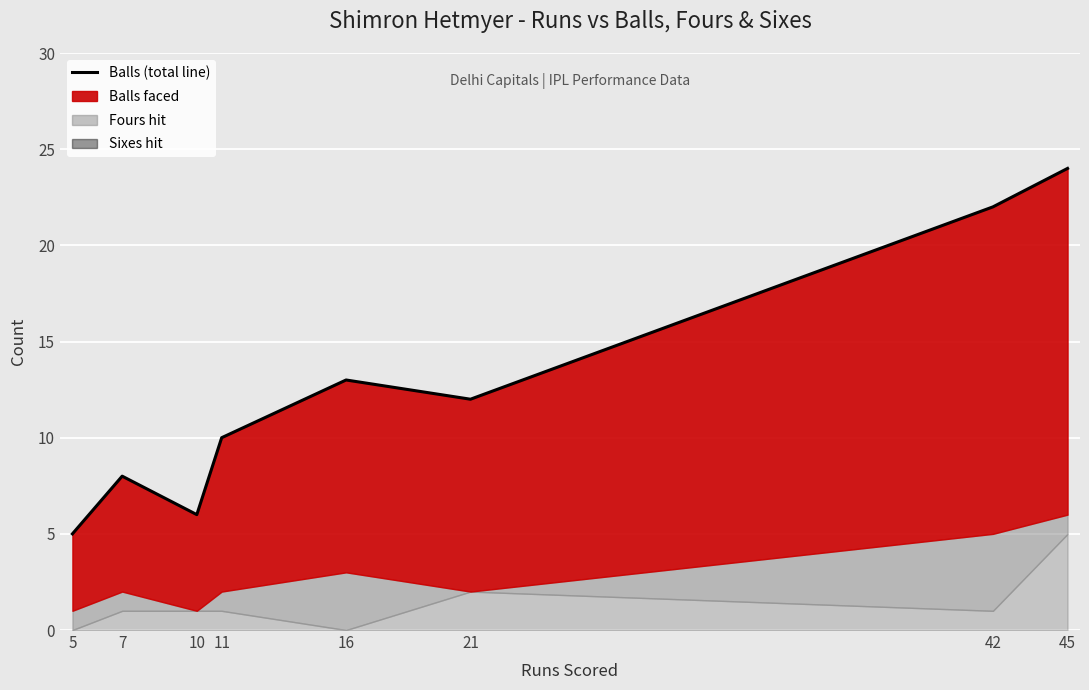

What is the change in value from 16 to 21?

-1